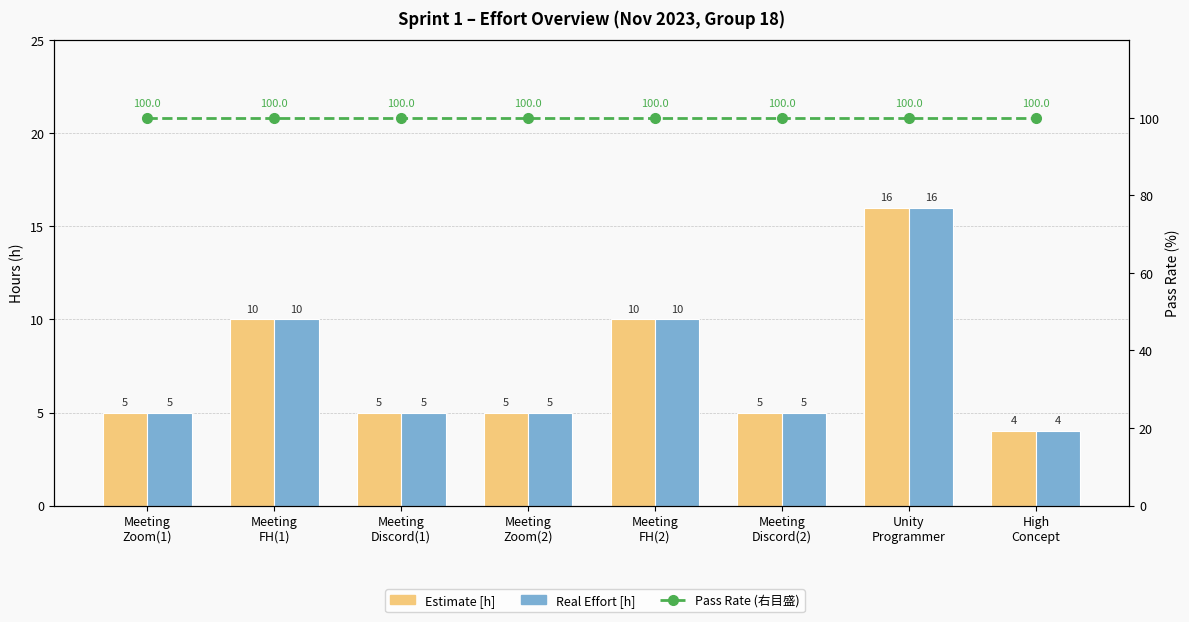

What are all the series names shown in the legend?

Estimate [h], Real Effort [h], Pass Rate (右目盛)